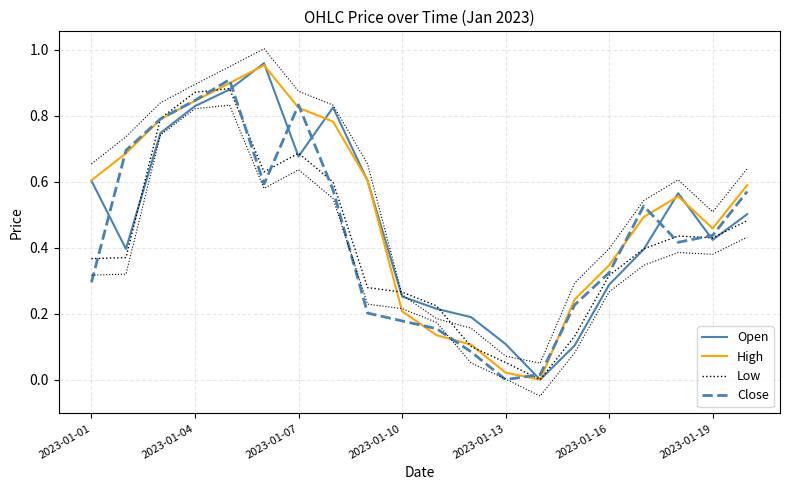

What is the greatest value displayed?

1.0